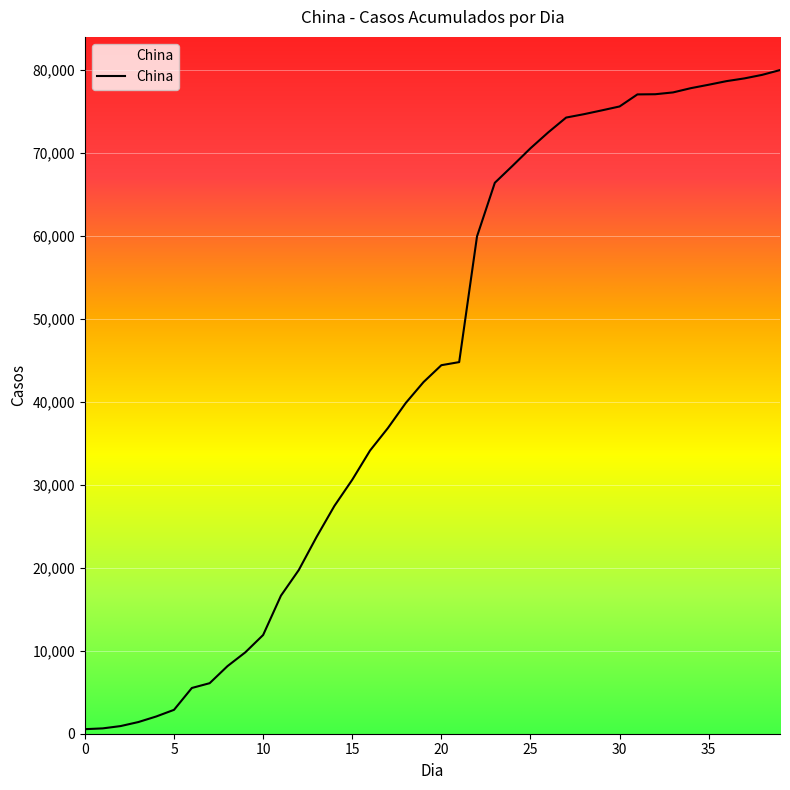

What is the maximum value shown in the chart?

79932